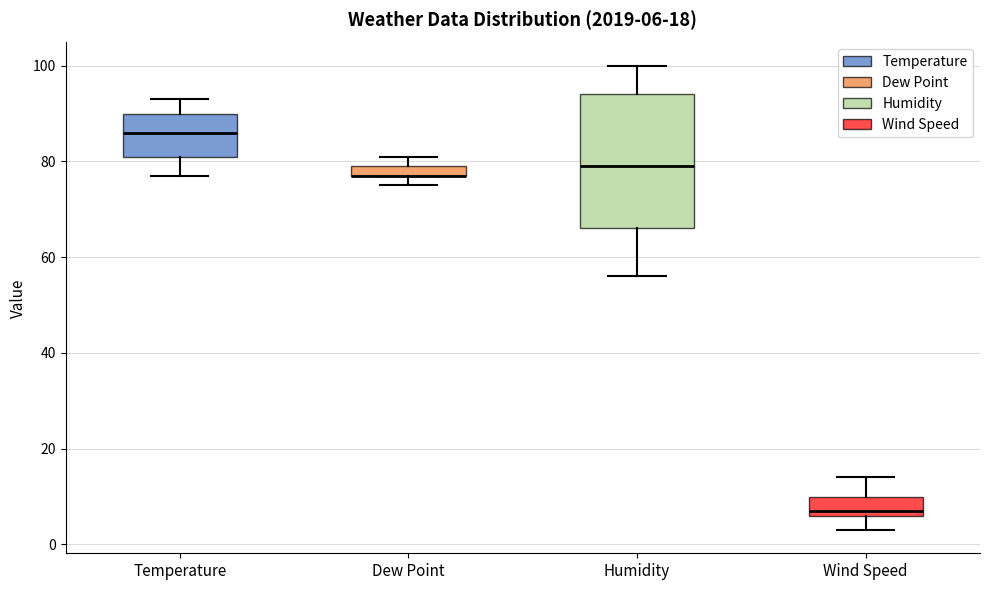

Which box is the tallest, from its lower edge to its upper edge?

Humidity